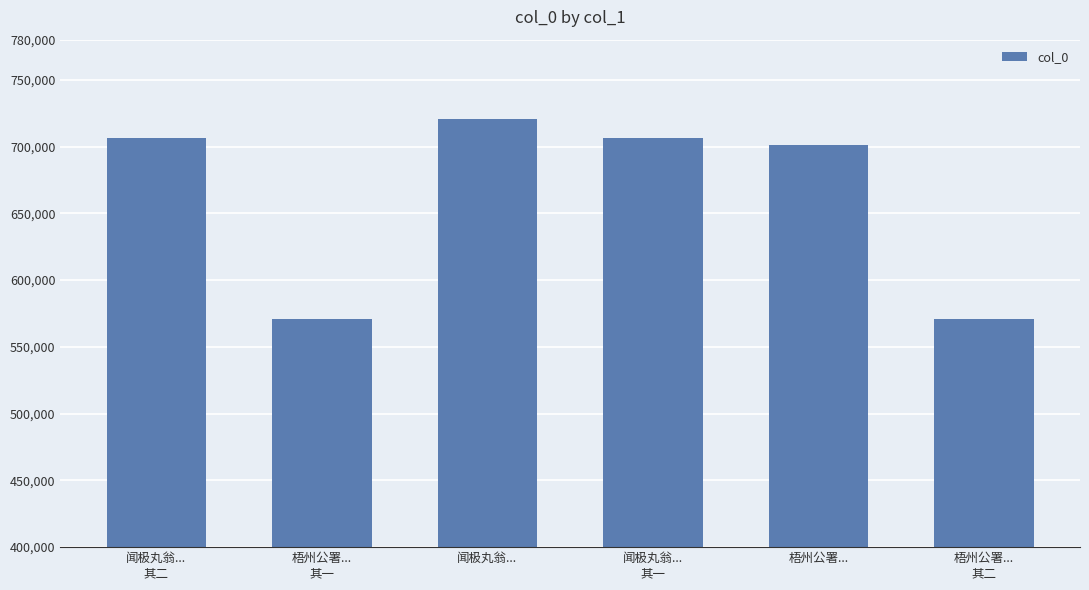

What value does the data have at 梧州公署...?

701126